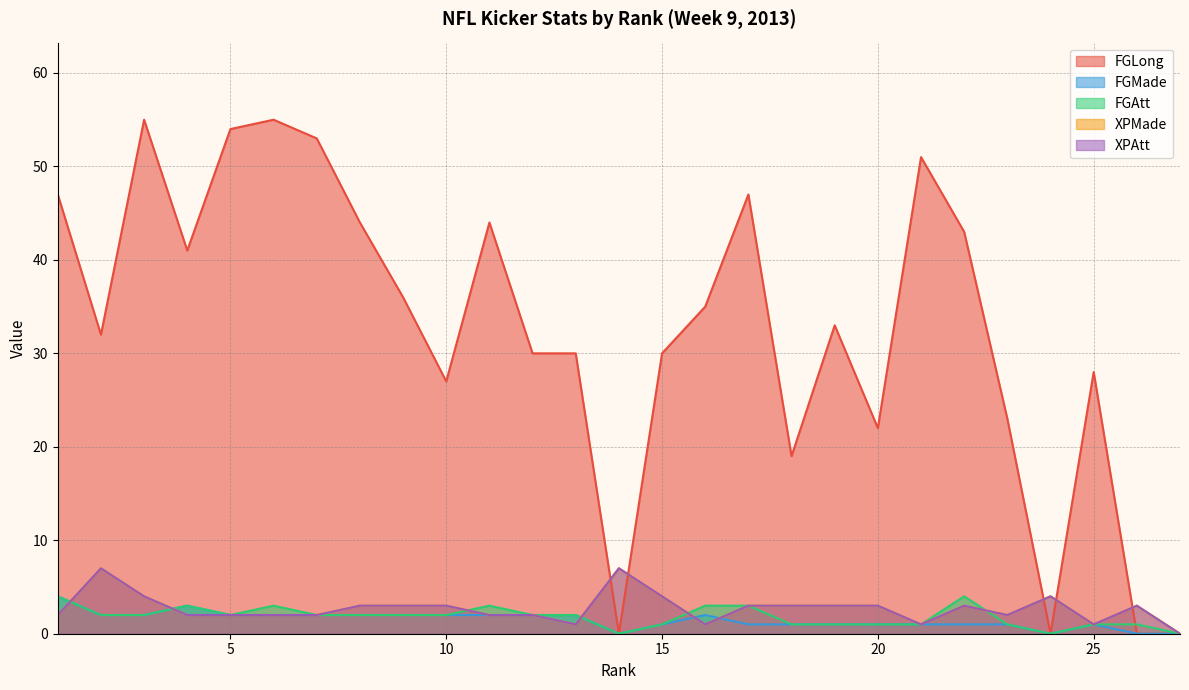

Which series changed the most between 19 and 20?

FGLong